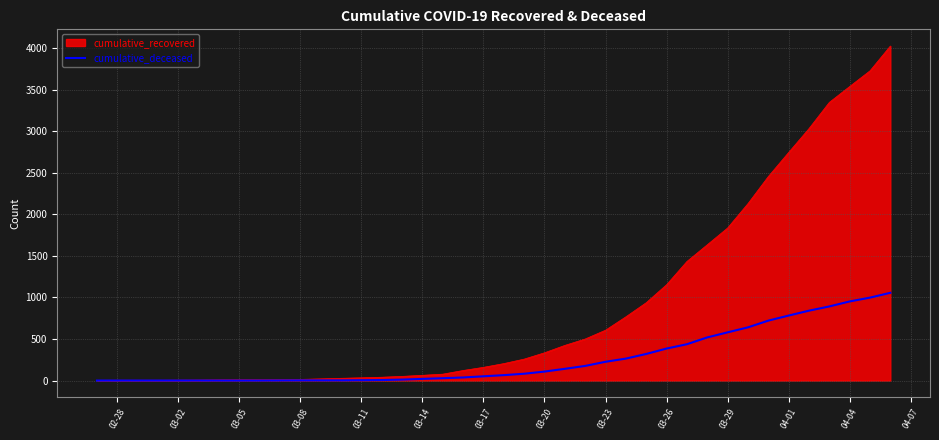

What is the greatest value displayed?

4026